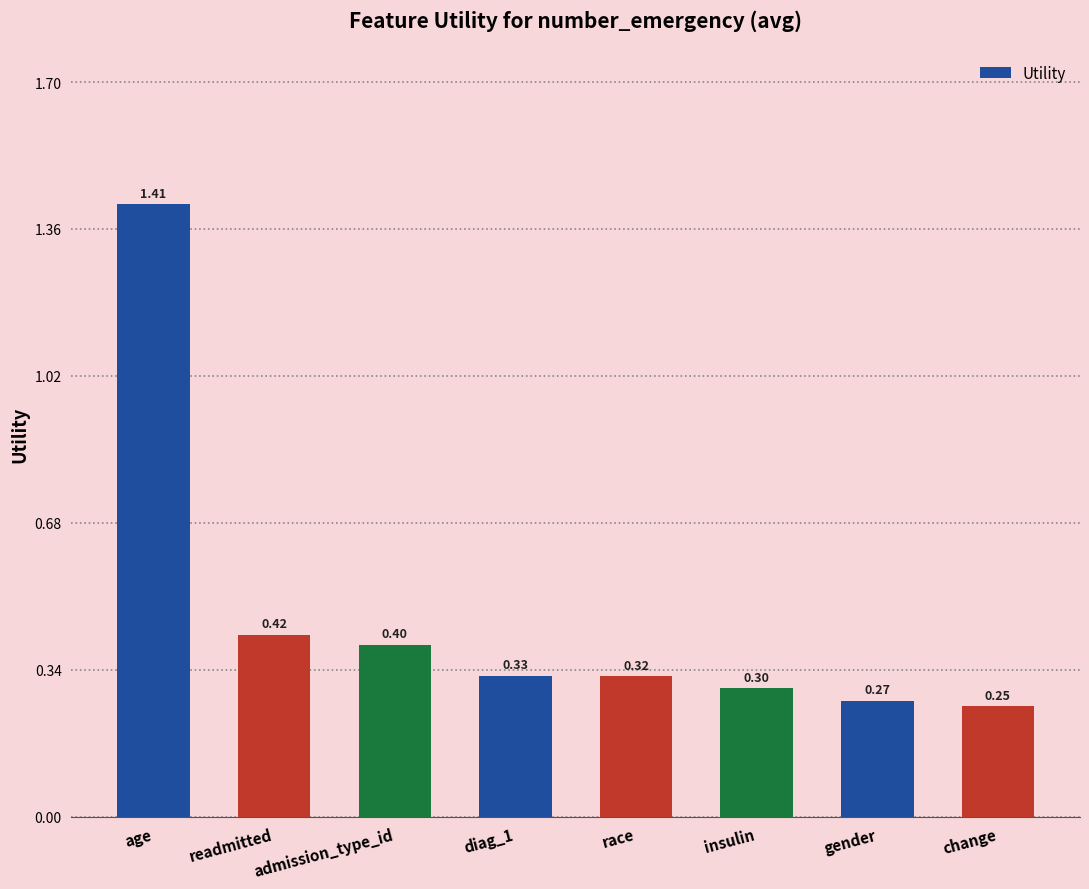

What is the label of the 2nd bar from the left?

readmitted